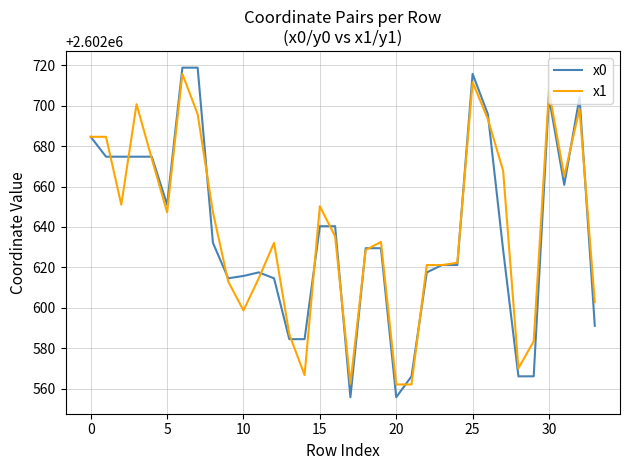

How many lines are shown in the chart?

2